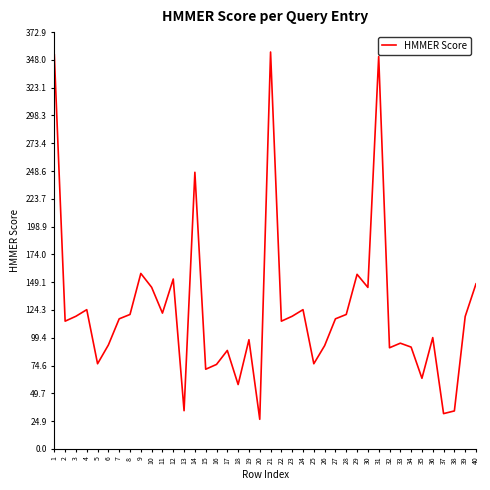

Is it true that the value at 36 is 99.6?

True